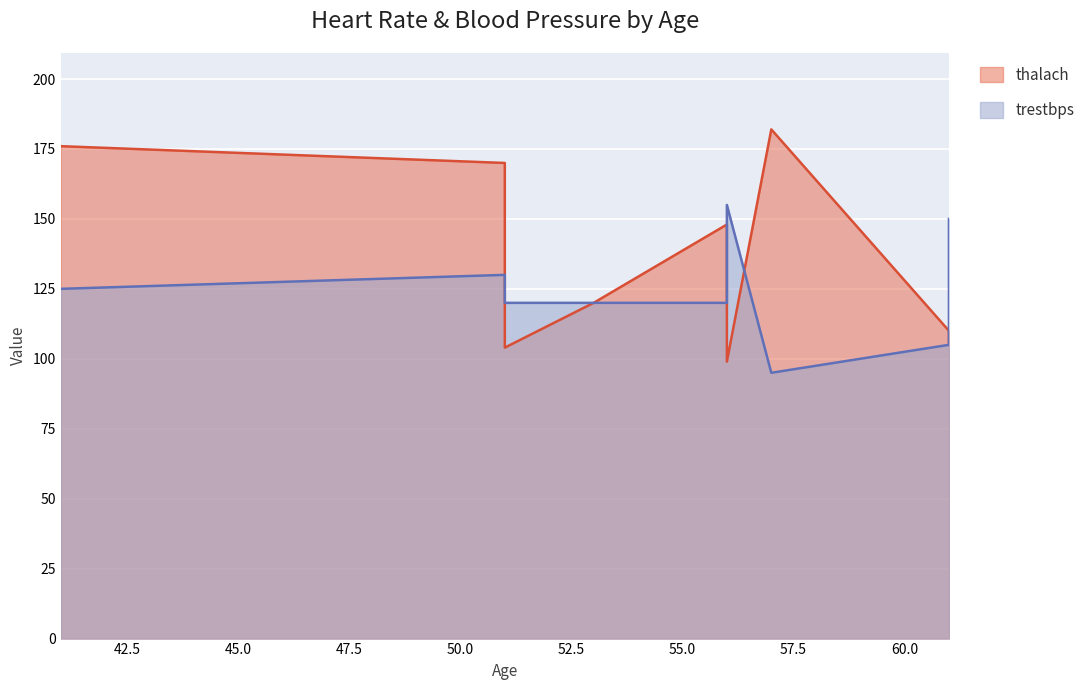

Which series ends up on top after the final intersection of trestbps and thalach?

thalach